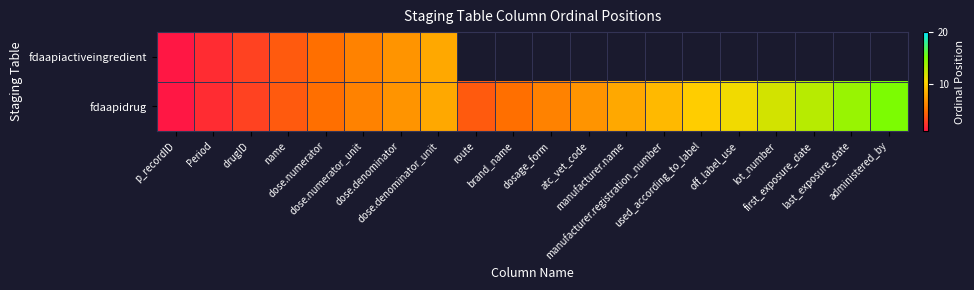

Which series has the largest total across all categories?

fdaapidrug